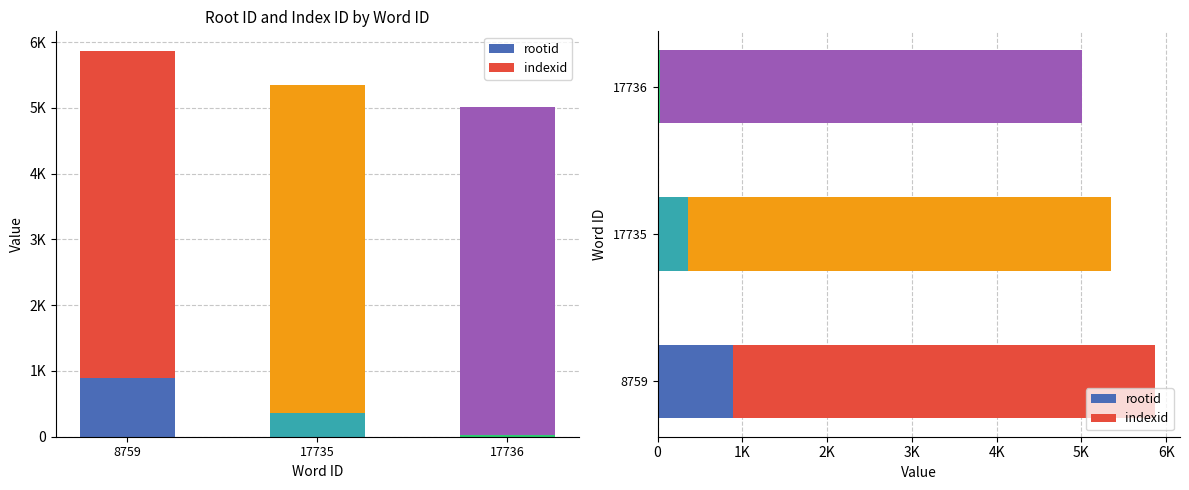

Count the number of categories in the chart.

3